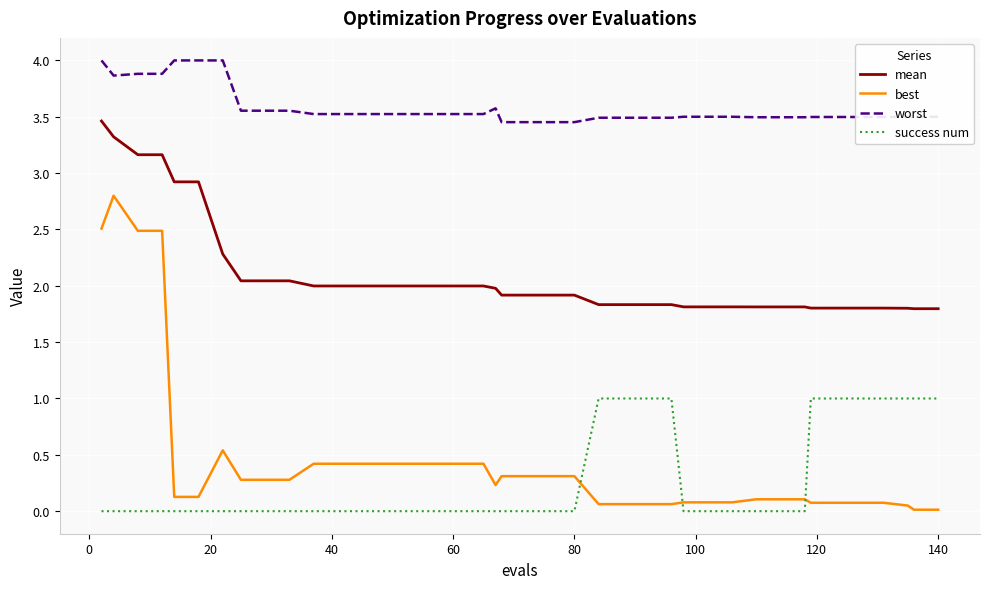

What is the greatest value displayed?

4.0